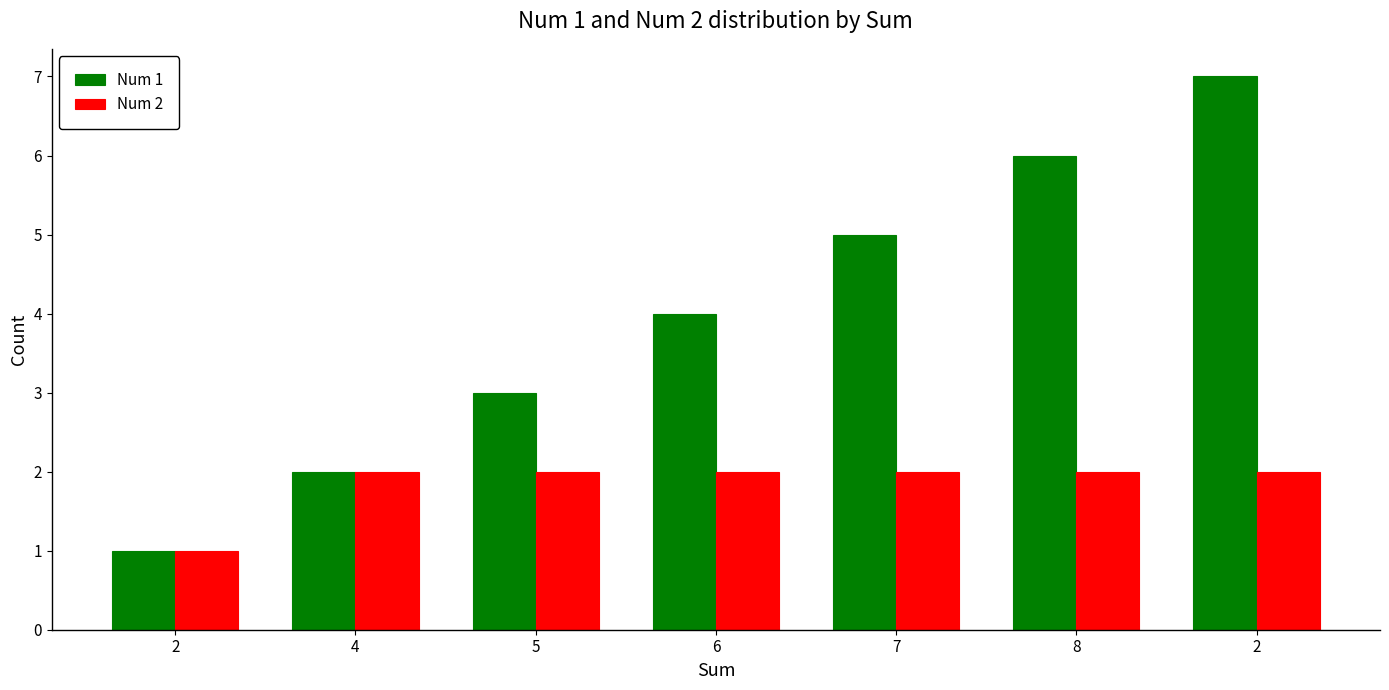

Is it true that Num 1 equals 10 at 2?

False